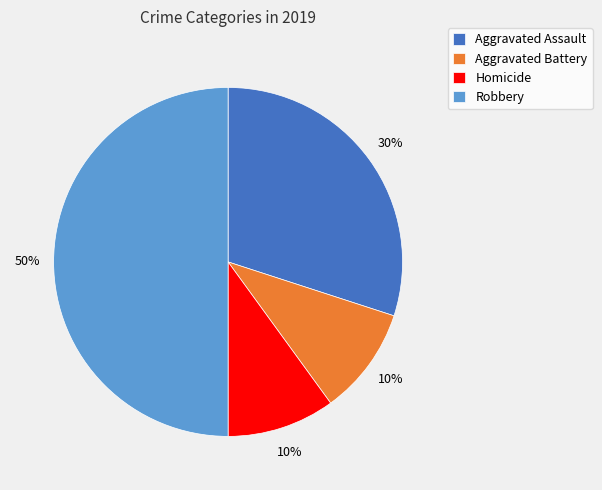

Is Aggravated Battery the majority of the pie?

No